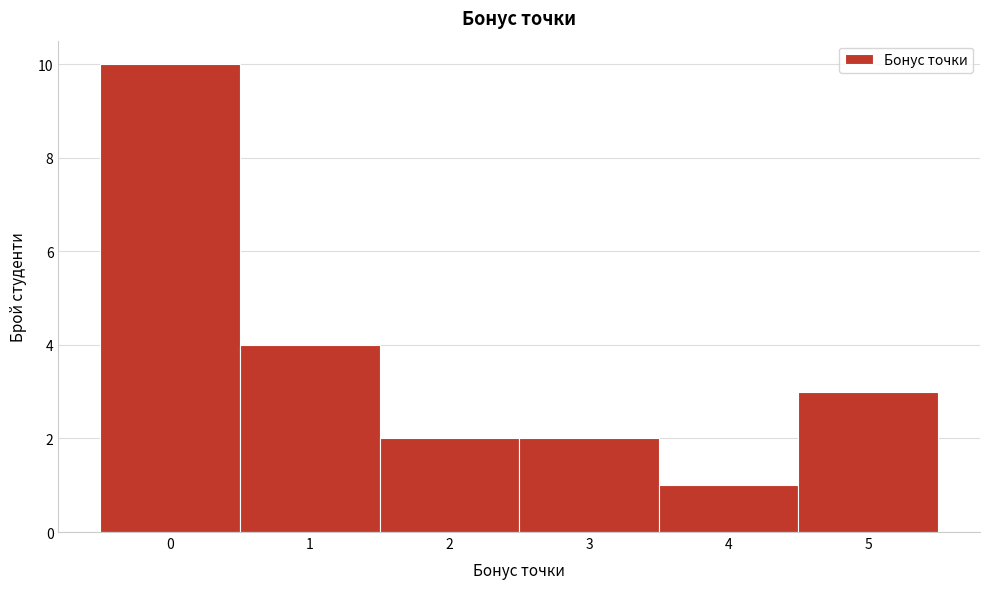

Reading left to right, list every bar in this chart as the range it spans on the x-axis followed by its height. The values are not printed on the chart, so give them approximately, as read against the axis.

-0.5 to 0.5: 10
0.5 to 1.5: 4
1.5 to 2.5: 2
2.5 to 3.5: 2
3.5 to 4.5: 1
4.5 to 5.5: 3